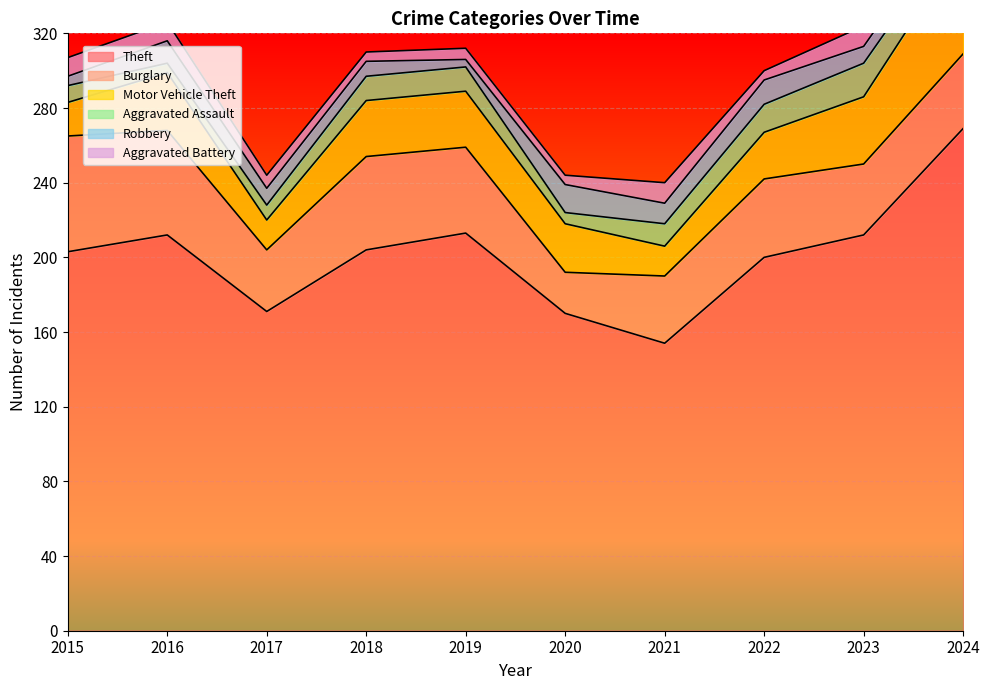

Which series has the largest range (max minus min)?

Theft